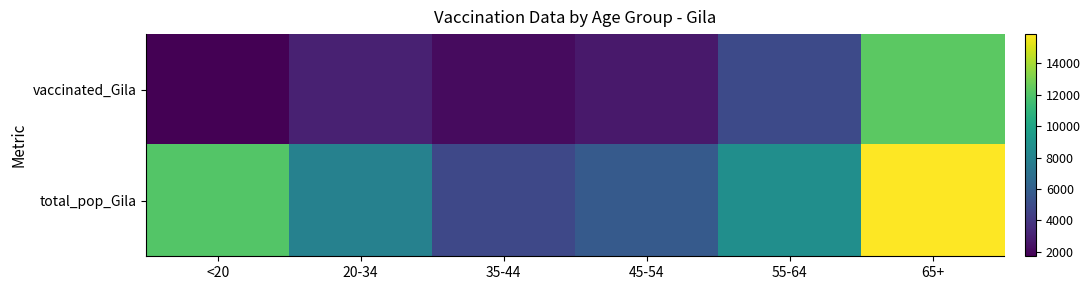

What is the maximum value shown in the chart?

15871